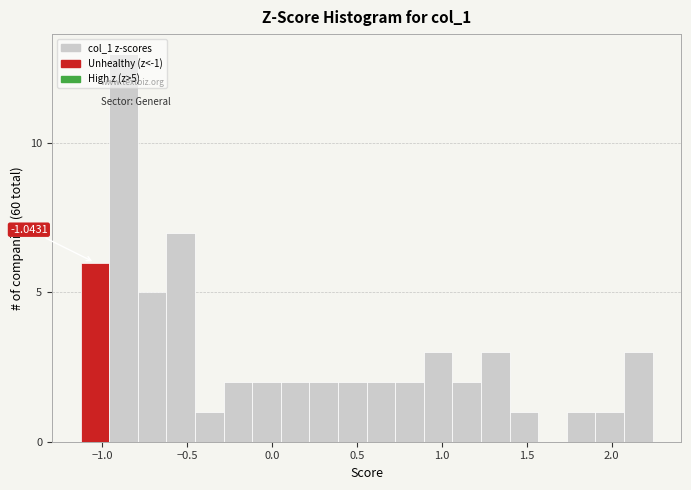

Read against the x-axis, roughly where is the centre of the tallest bar?

-0.85